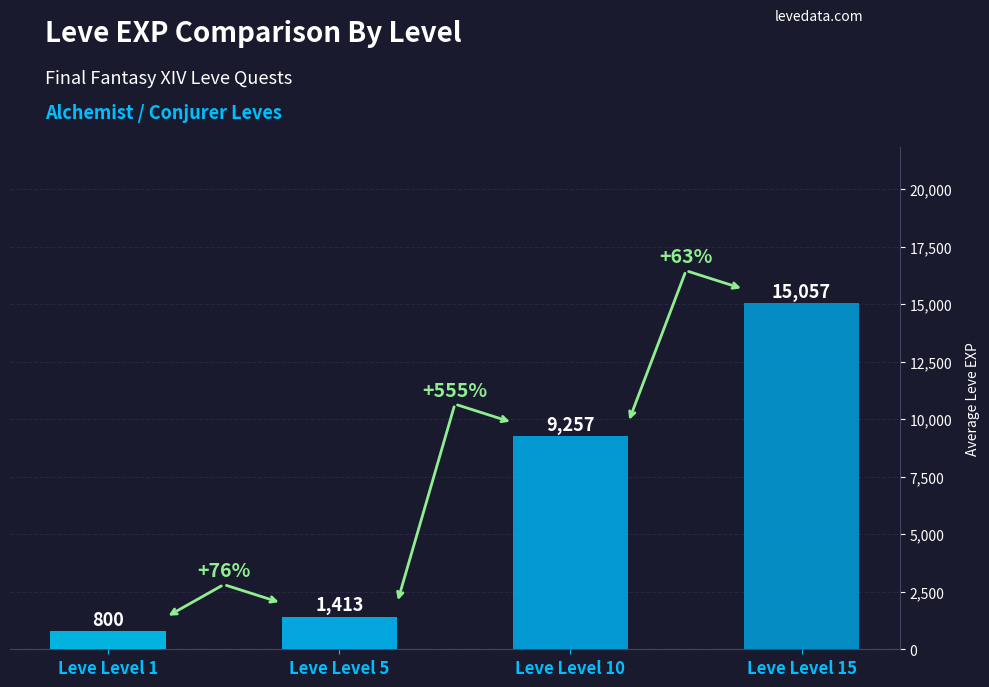

How many values are below 9257?

2